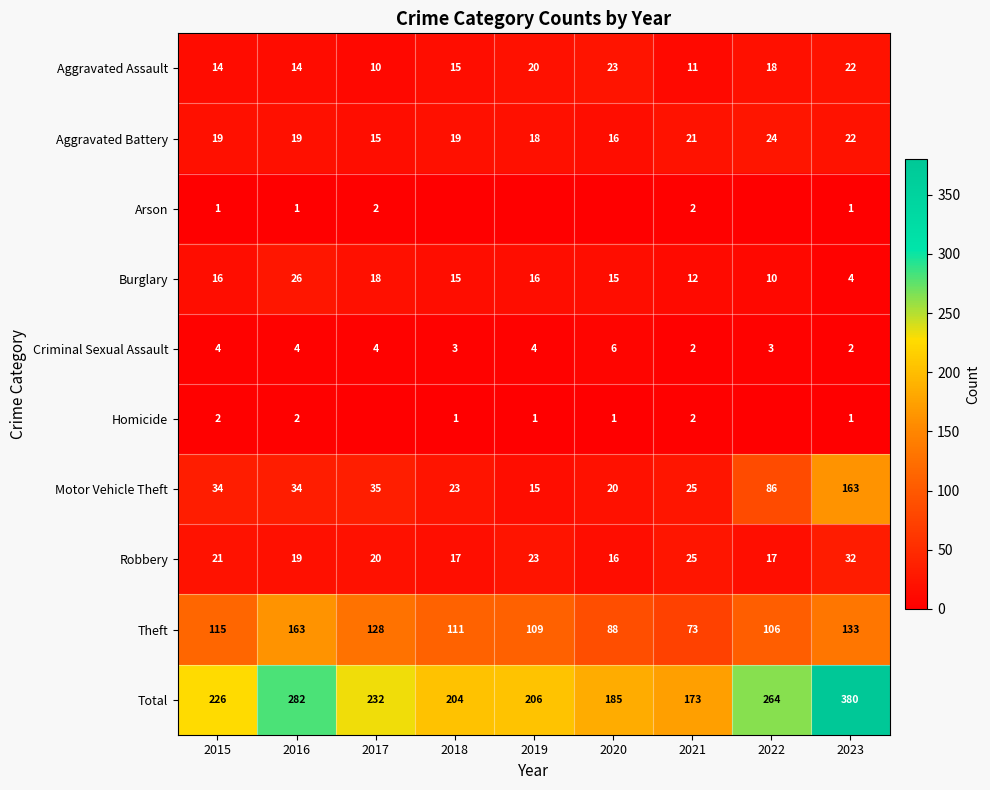

What is the highest value of the Aggravated Battery series?

24